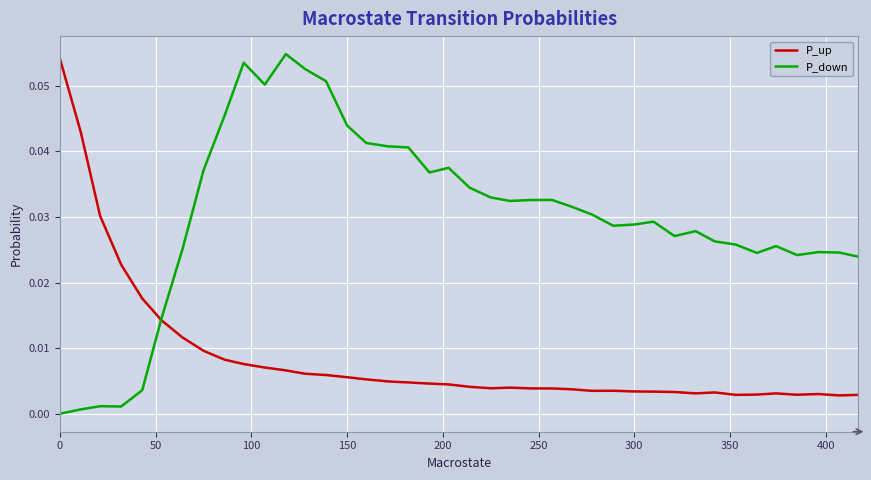

Which series has the largest total across all categories?

P_down